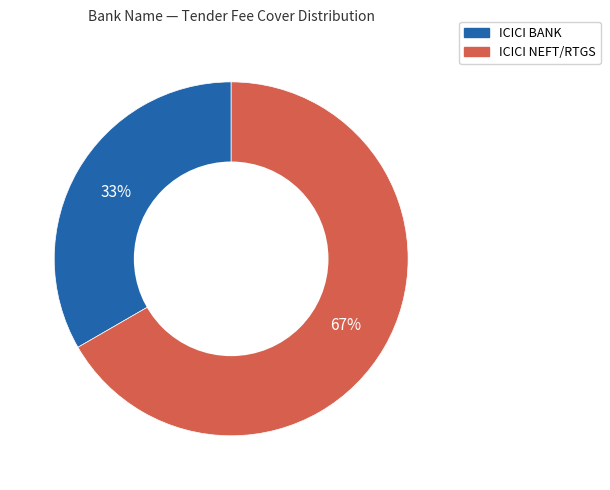

Which has a higher value, ICICI NEFT/RTGS or ICICI BANK?

ICICI NEFT/RTGS